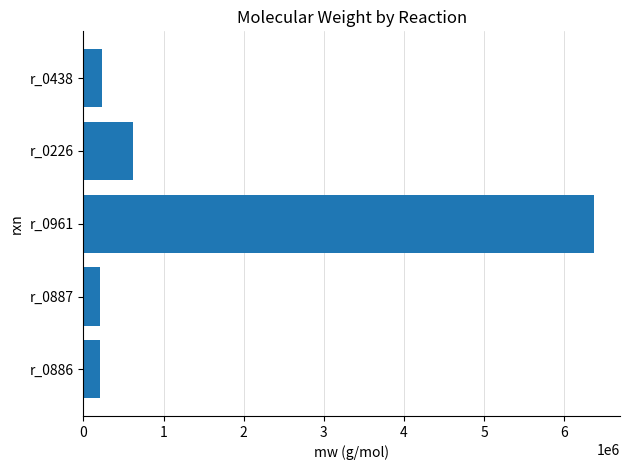

What is the change in value from r_0961 to r_0438?

-6137022